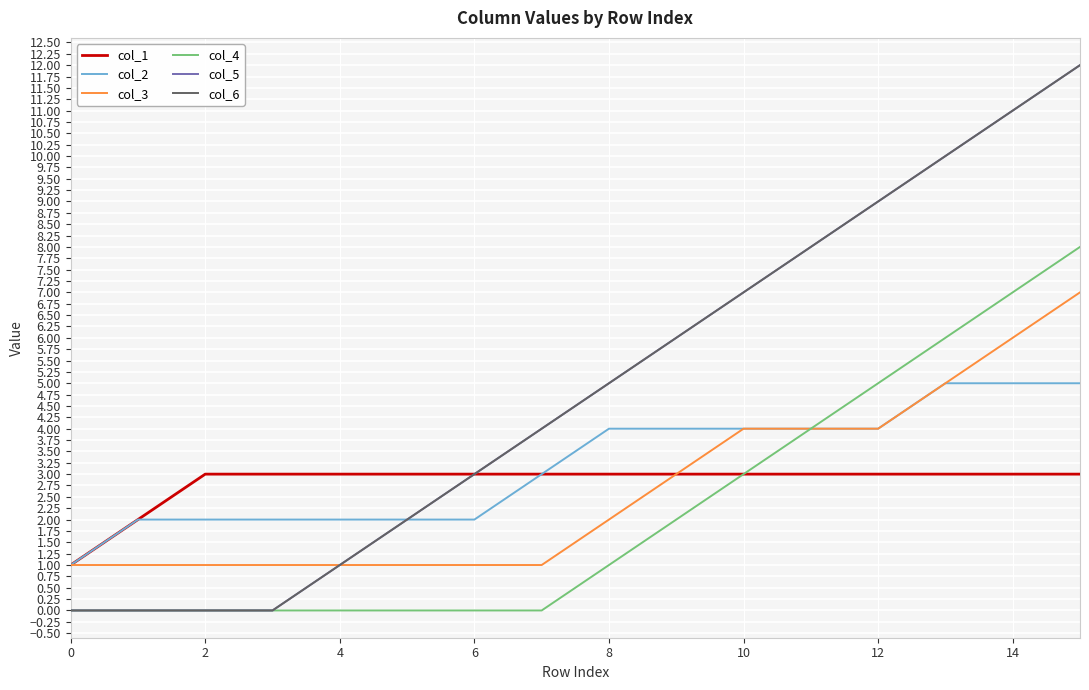

What is the difference between the maximum and minimum values in the col_3 series?

6